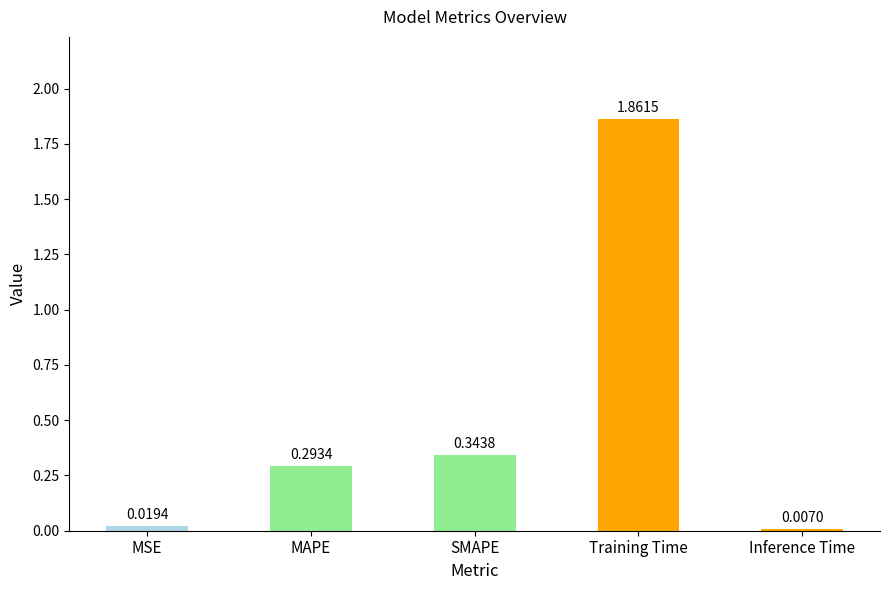

List the labels in order of value, smallest first.

Inference Time, MSE, MAPE, SMAPE, Training Time